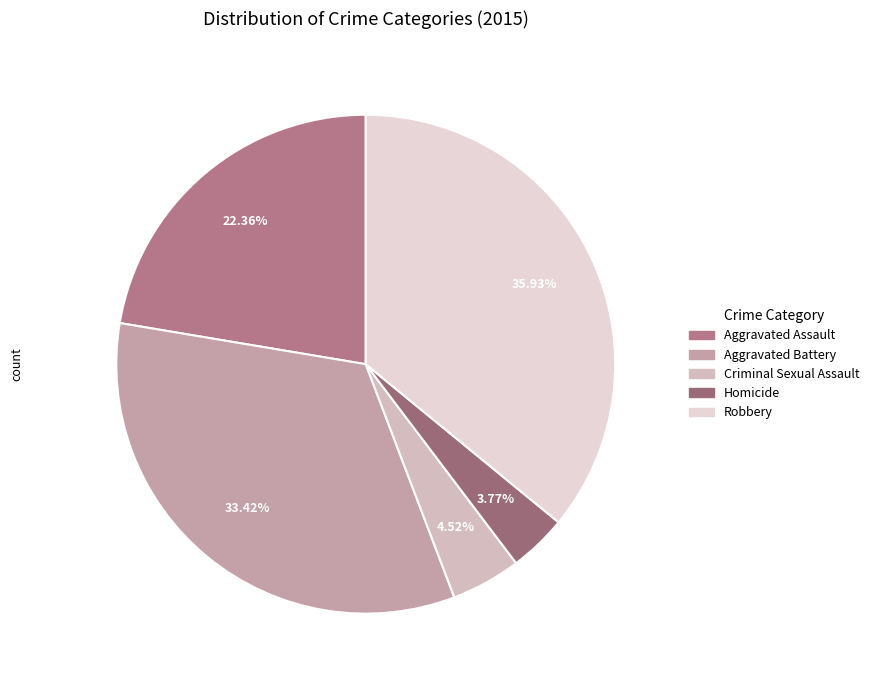

Which slice is the smallest?

Homicide